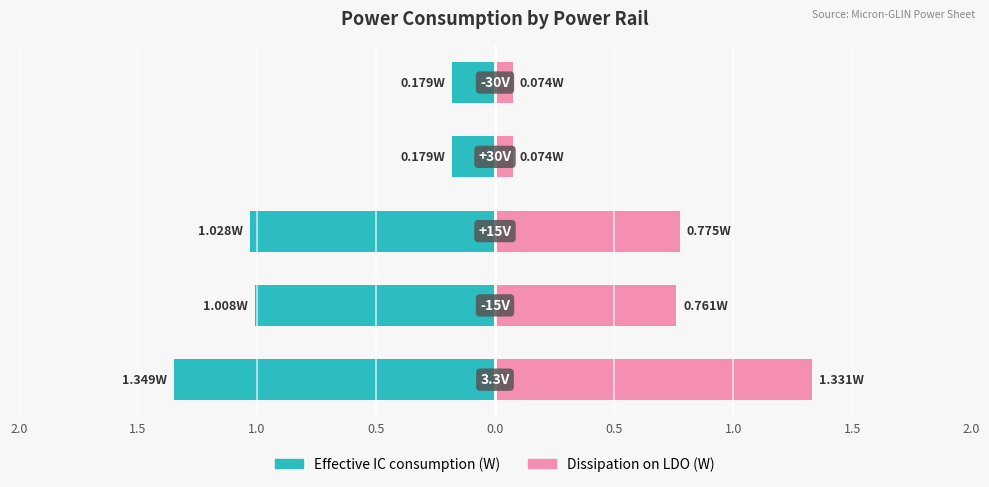

How many distinct data groups are displayed?

2